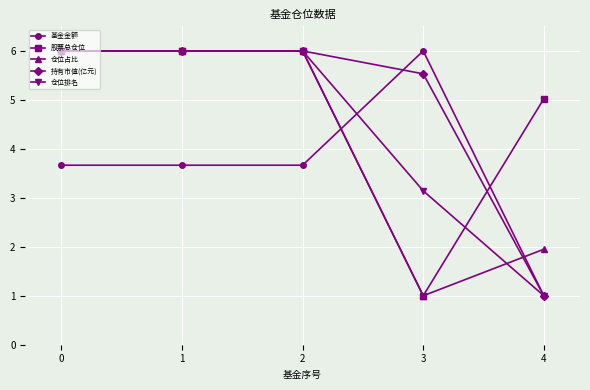

What is the difference between the highest and lowest values at 3?

5.0